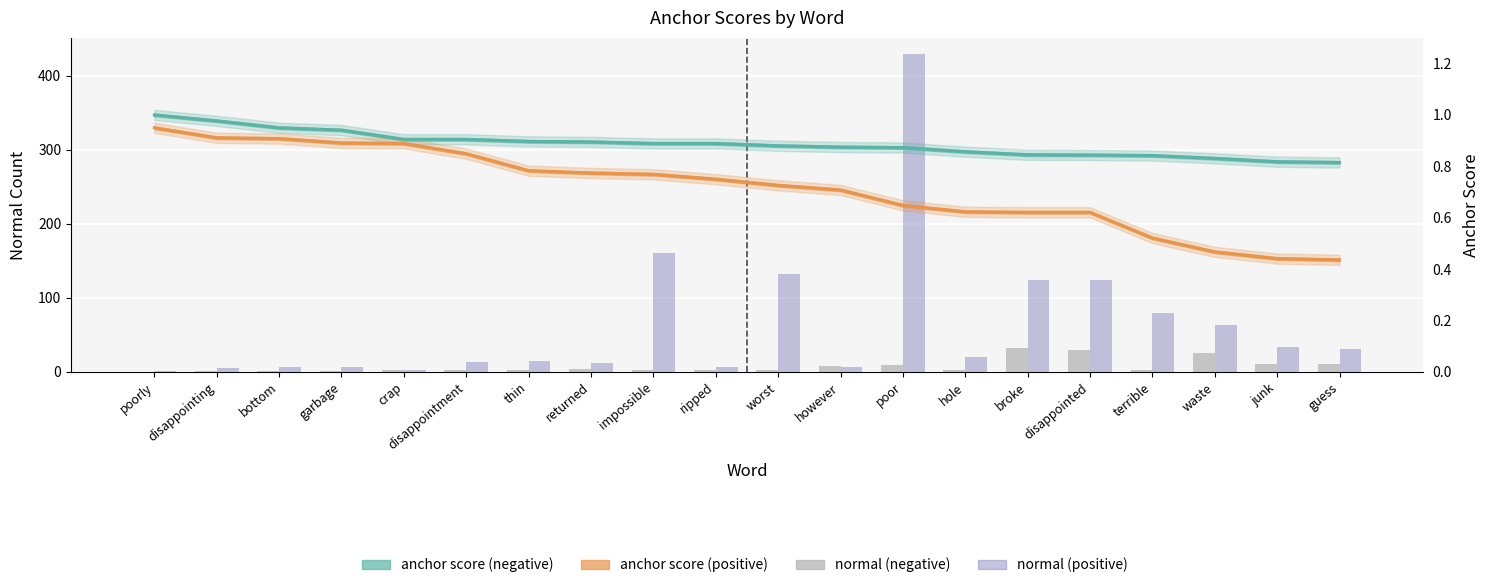

What is the label of the 9th bar from the right?

however